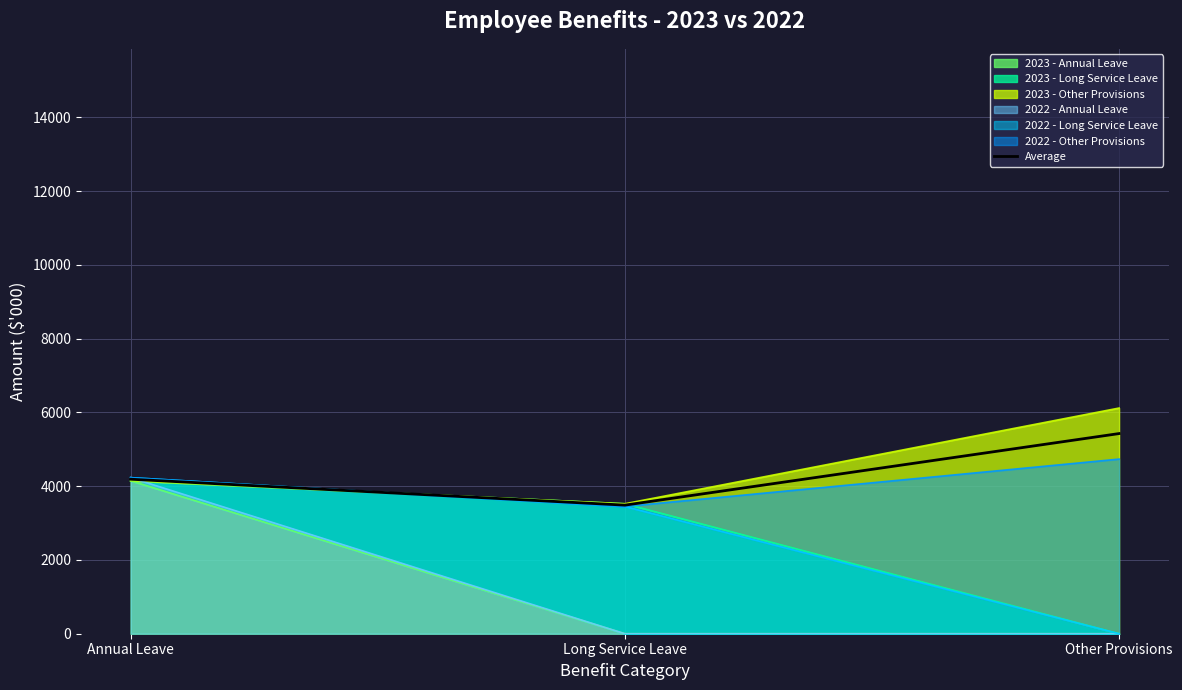

Does the chart have visible grid lines?

Yes